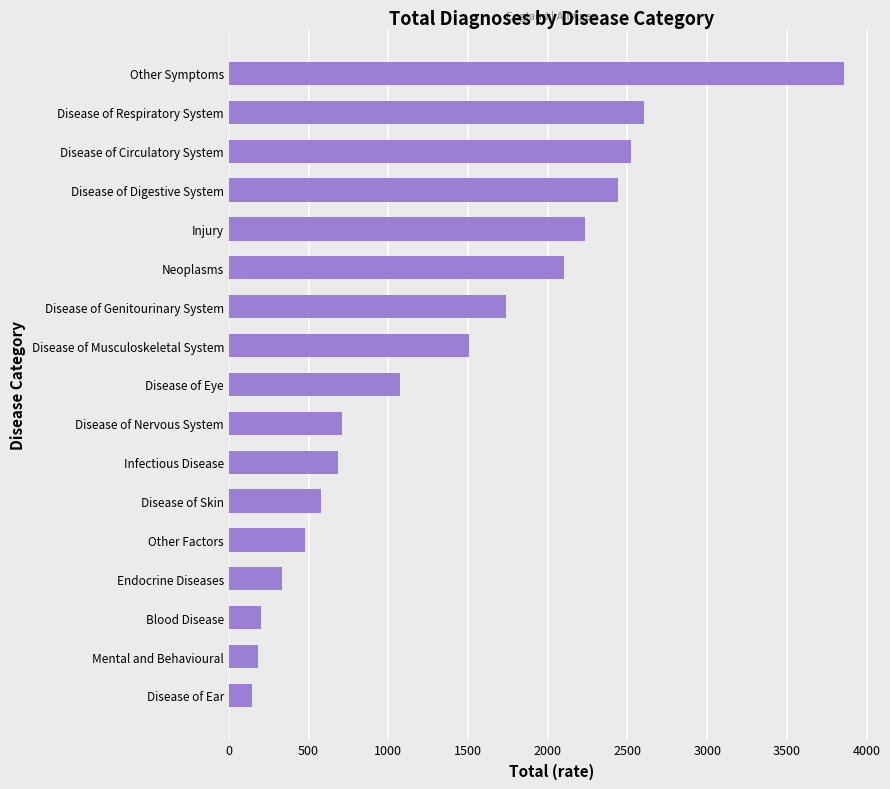

Approximately how many times larger is the value at Injury compared to Disease of Genitourinary System?

1.3